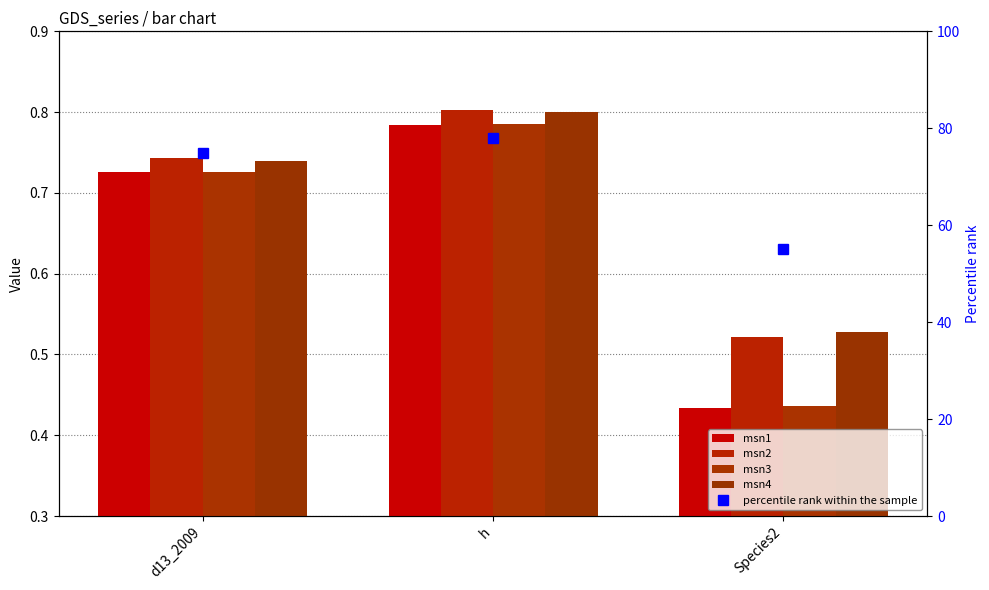

How many distinct data groups are displayed?

4